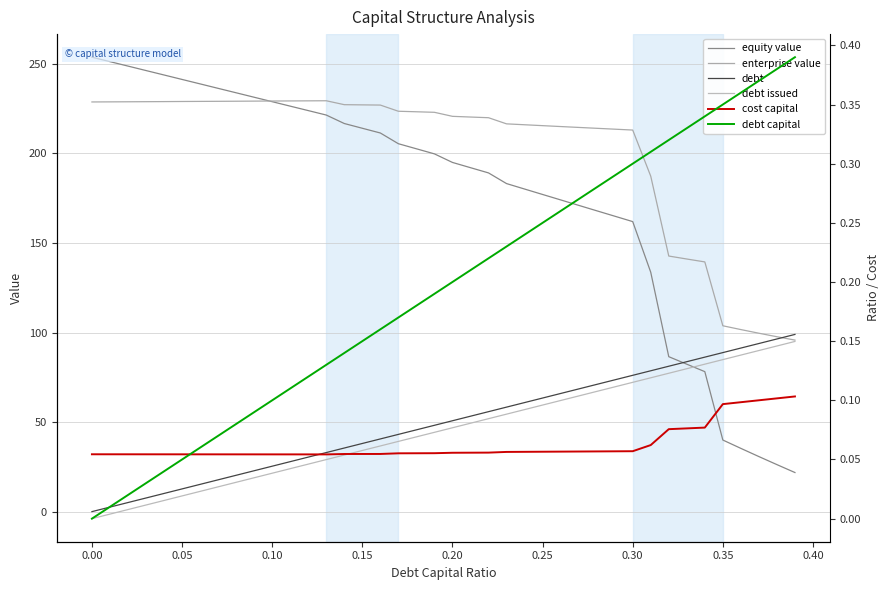

Is it true that debt issued equals 14.5 at 17?

False